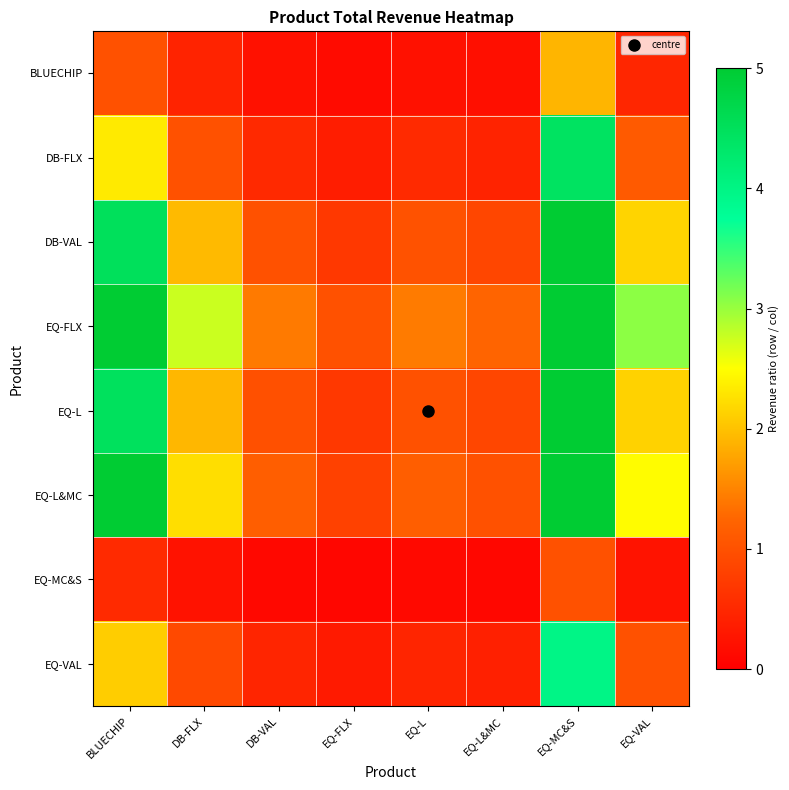

Between EQ-FLX and DB-VAL, which is larger?

DB-VAL